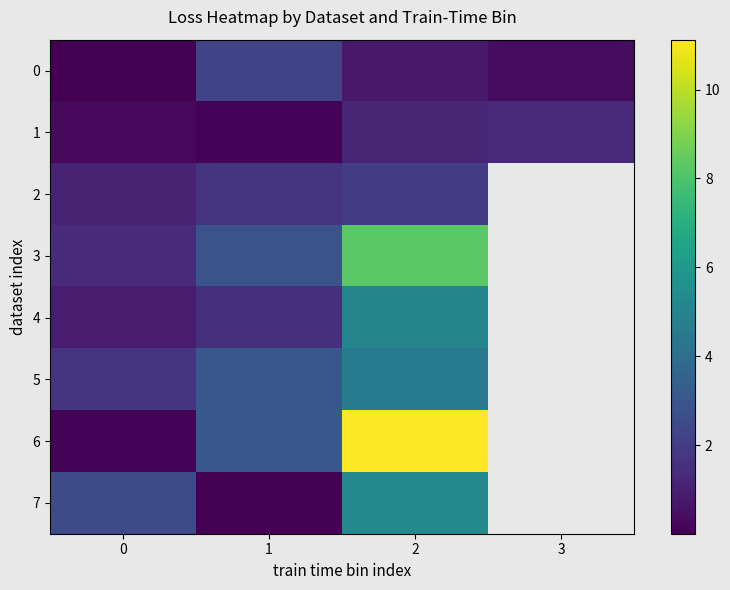

Where does the 5 series first go above 4?

2